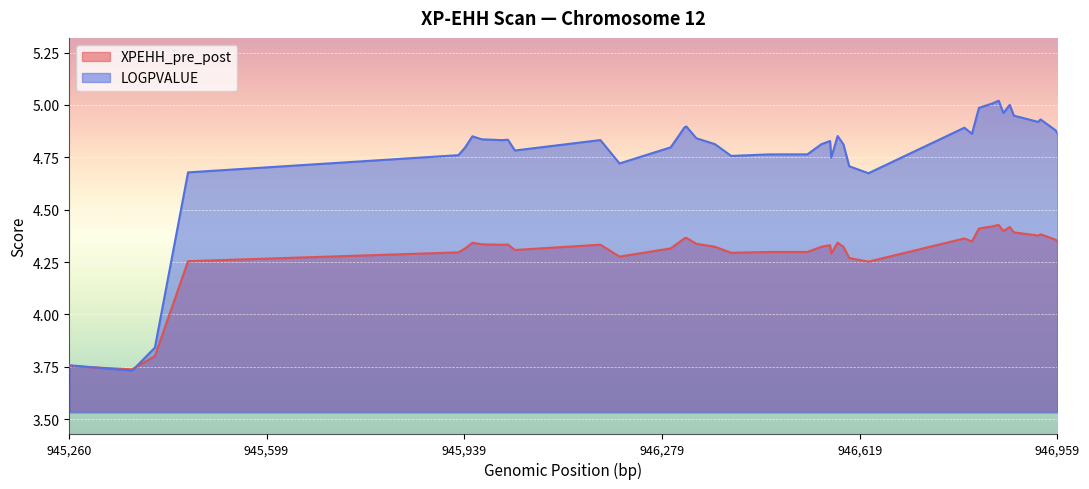

In LOGPVALUE, how many points are lower than both neighbors (excluding endpoints)?

10